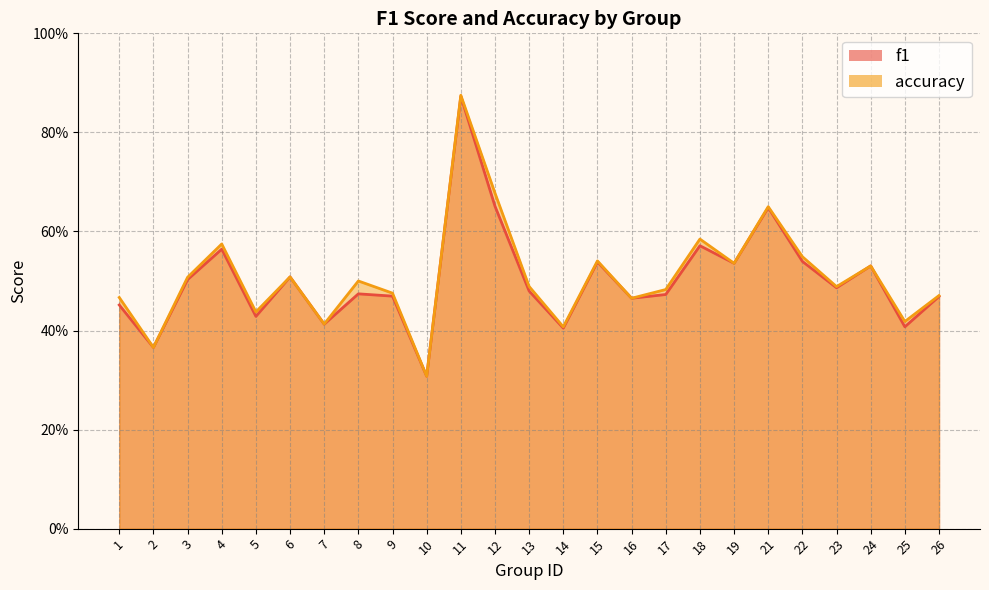

What are all the series names shown in the legend?

f1, accuracy